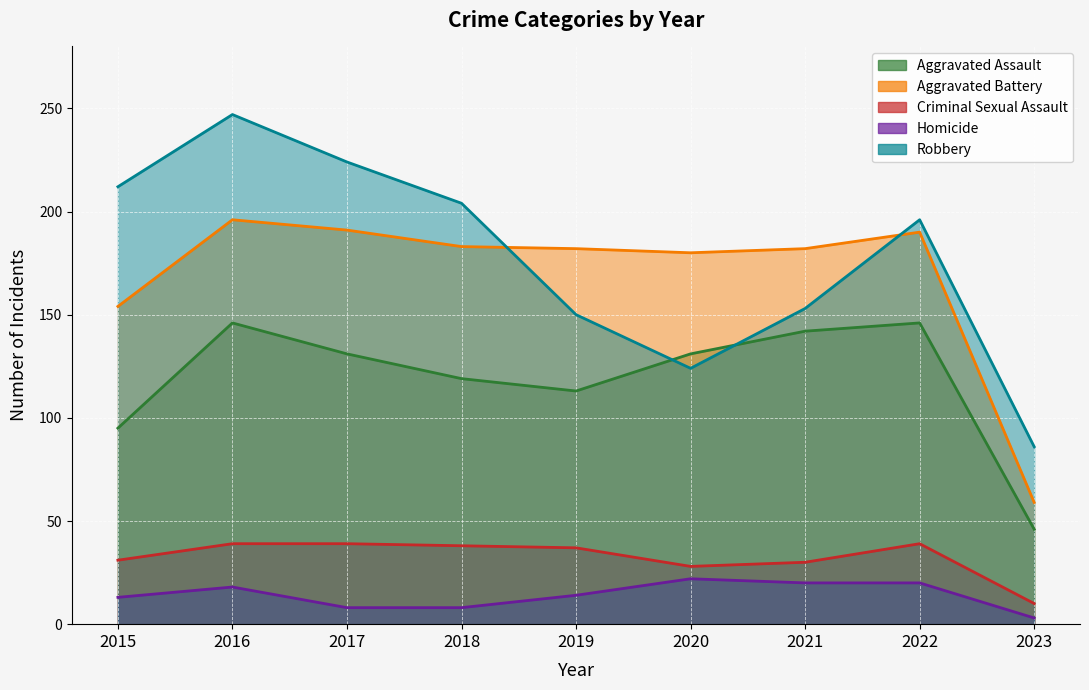

The Homicide series shows 11 at 2018. True or false?

False